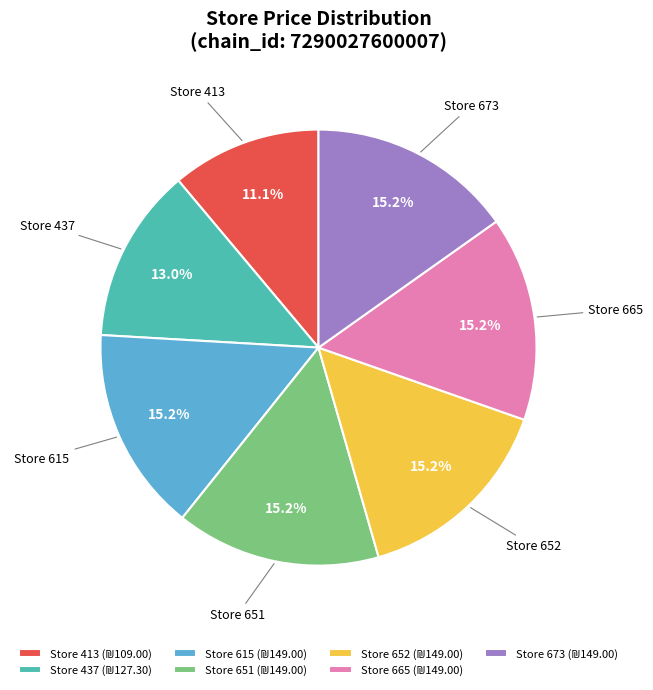

Is there any slice that represents more than half of the pie?

No